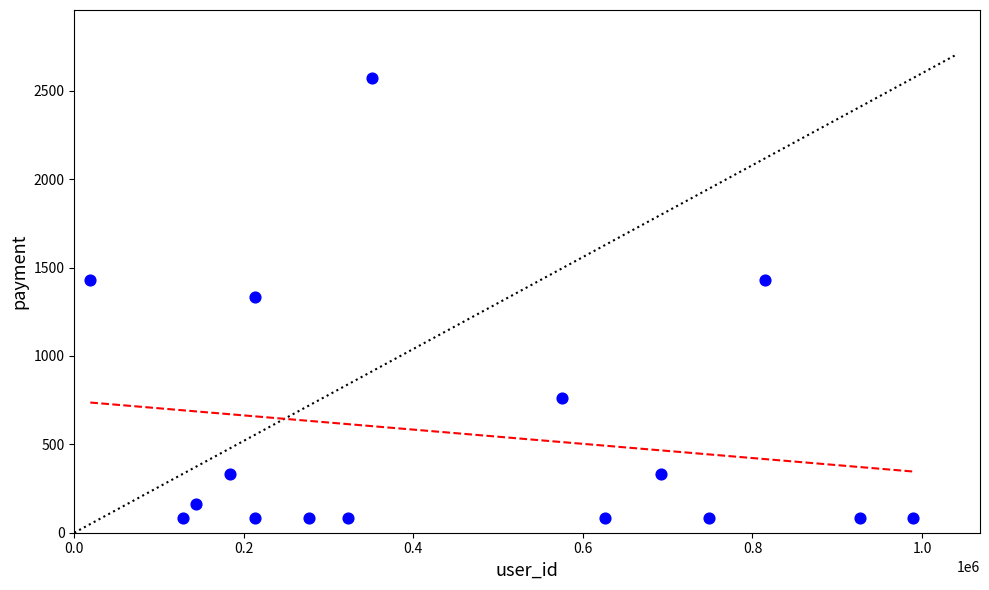

What is the range of Y values (max minus min)?

2490